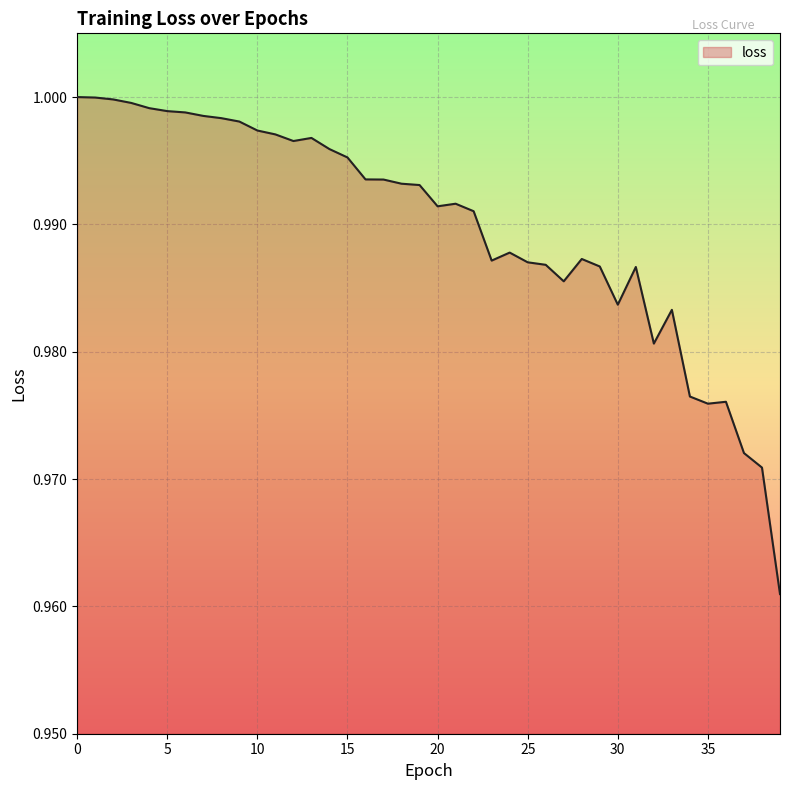

Reading left to right, what are all the values shown in this chart?

1.0	1.0	1.0	1.0	1.0	1.0	1.0	1.0	1.0	1.0	1.0	1.0	1.0	1.0	1.0	1.0	1.0	1.0	1.0	1.0	1.0	1.0	1.0	1.0	1.0	1.0	1.0	1.0	1.0	1.0	1.0	1.0	1.0	1.0	1.0	1.0	1.0	1.0	1.0	1.0